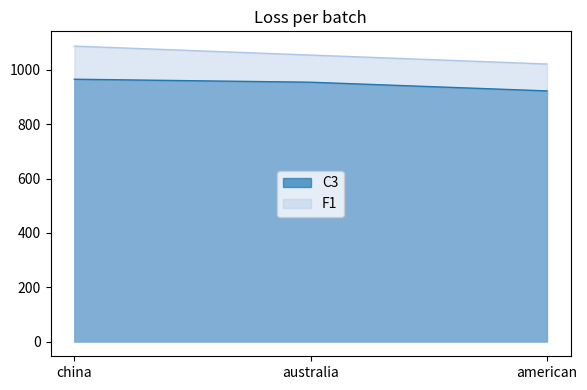

At how many categories does at least one series exceed 990?

3